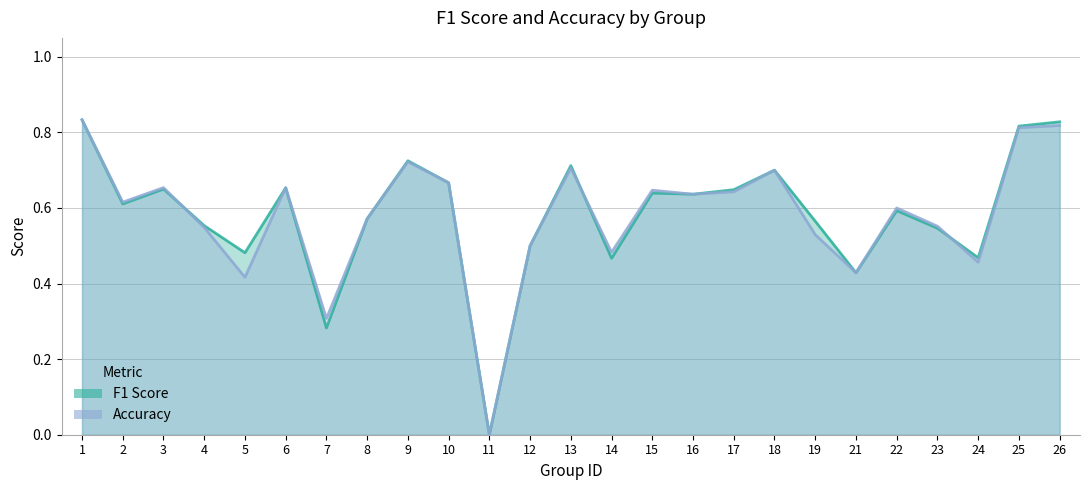

Does the chart have visible grid lines?

Yes